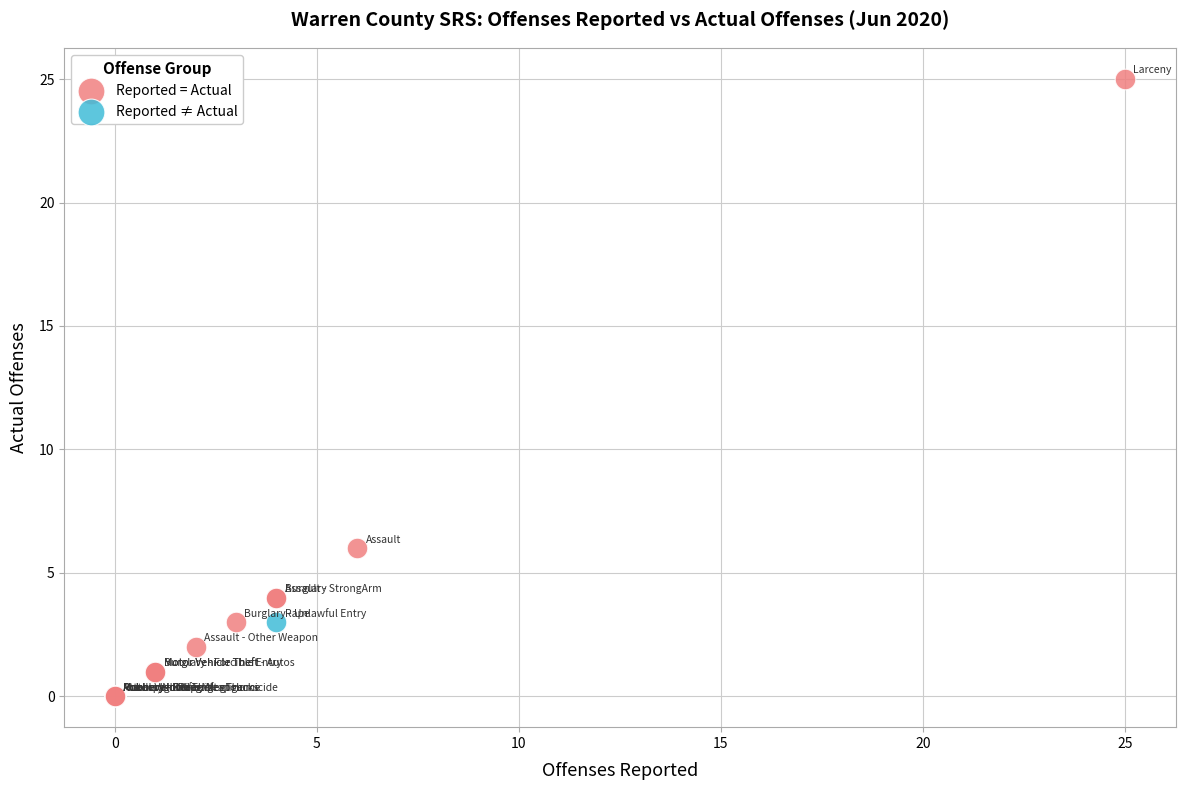

What are all the series names shown in the legend?

Reported = Actual, Reported ≠ Actual